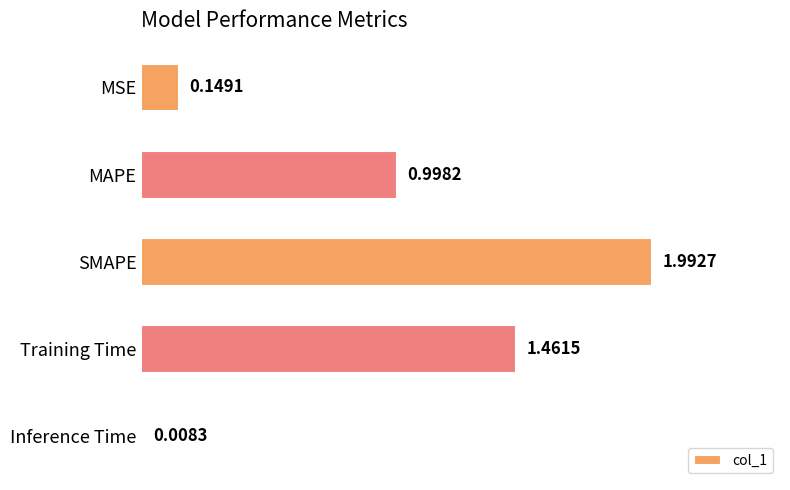

What is the sum of the values at Inference Time and MAPE?

1.0